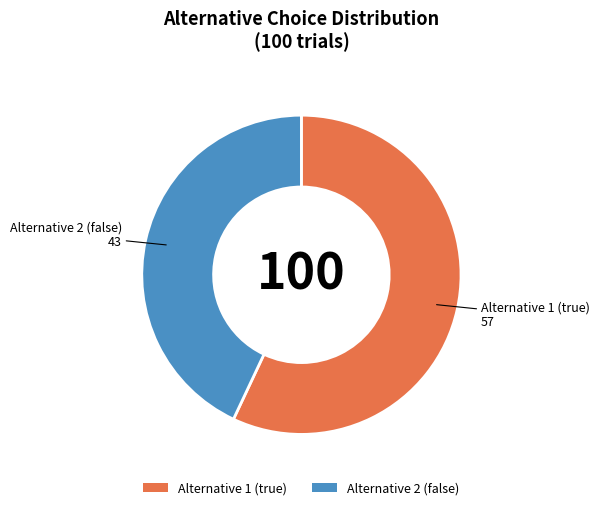

What is the ratio of the value at Alternative 1 (true) to the value at Alternative 2 (false)?

1.3